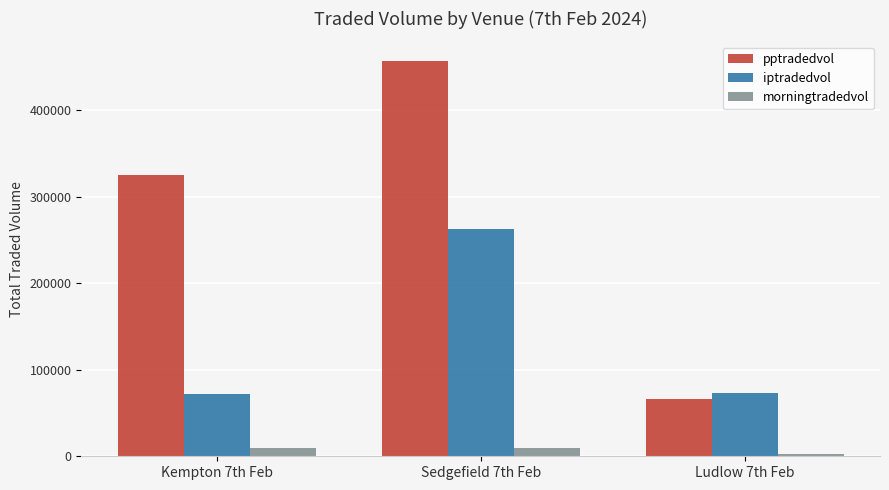

Between Sedgefield 7th Feb and Ludlow 7th Feb, which series saw the biggest shift?

pptradedvol